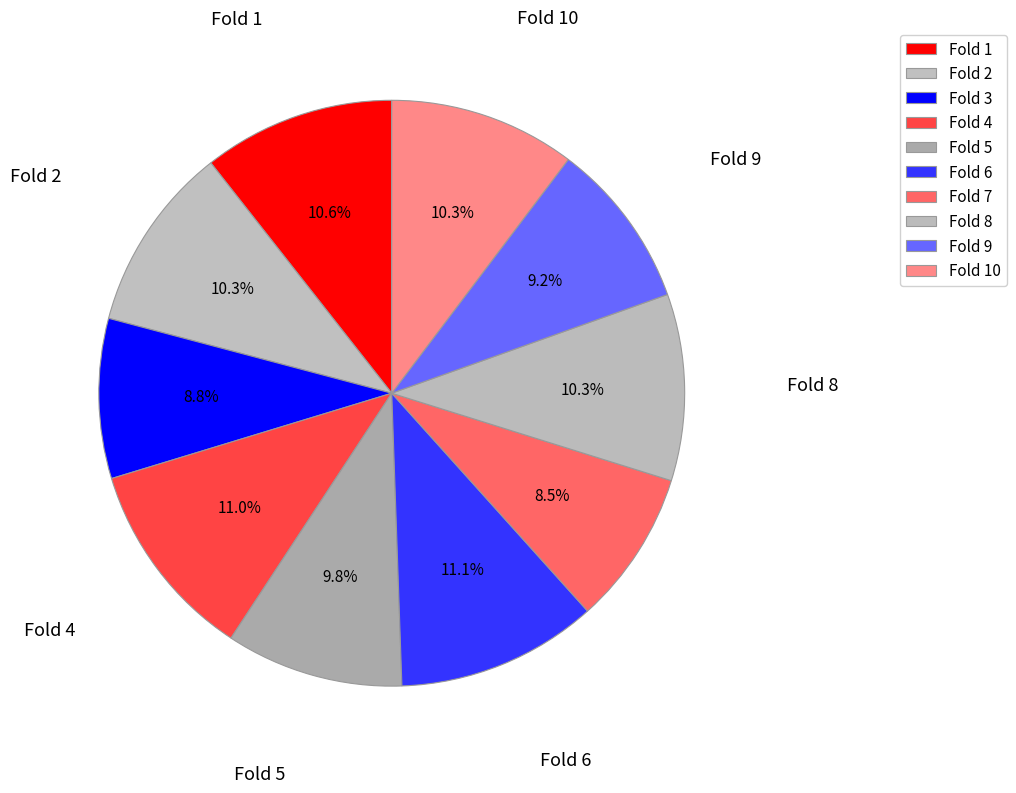

To the nearest percent, what is the average slice percentage?

10%